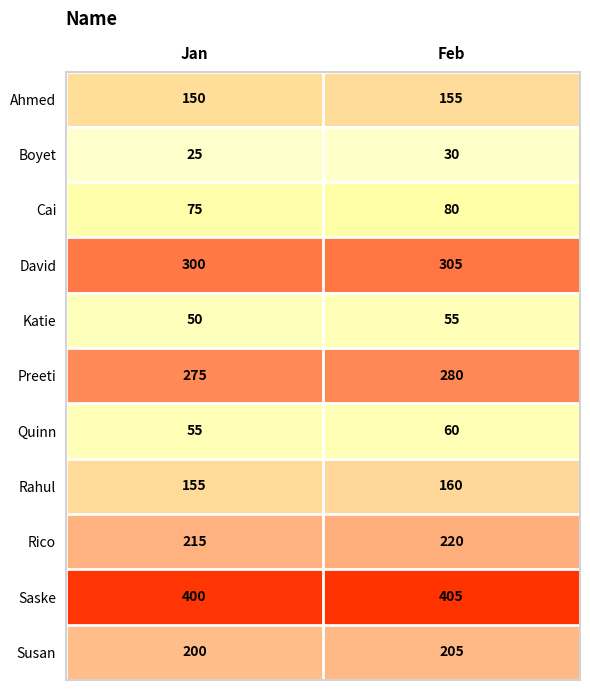

How many categories are shown in the chart?

2